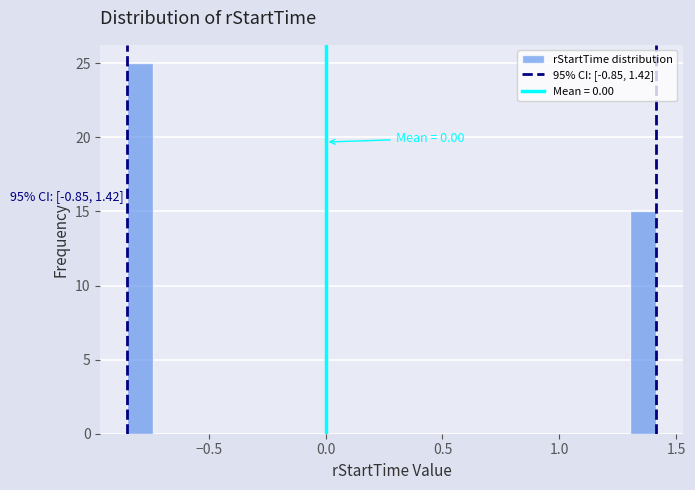

Read against the x-axis, roughly where is the centre of the tallest bar?

-0.80